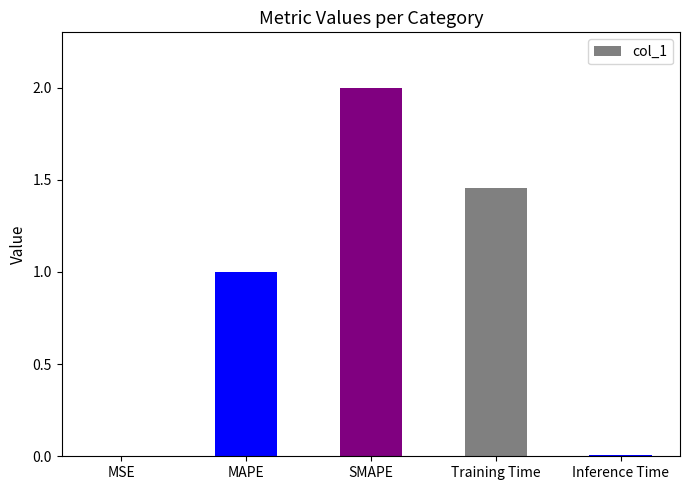

Read the value at SMAPE.

2.0